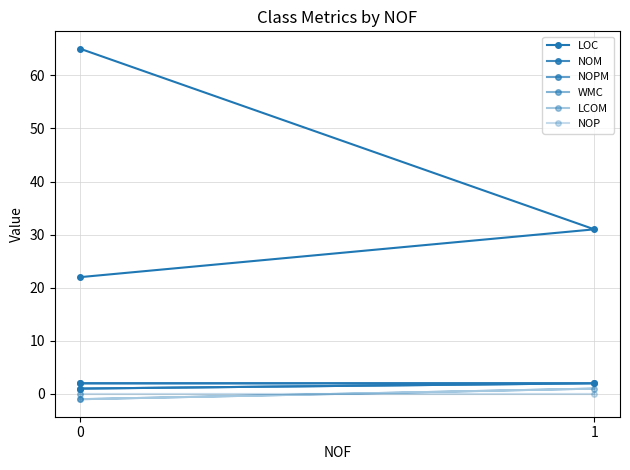

The WMC series shows 2 at 1. True or false?

True